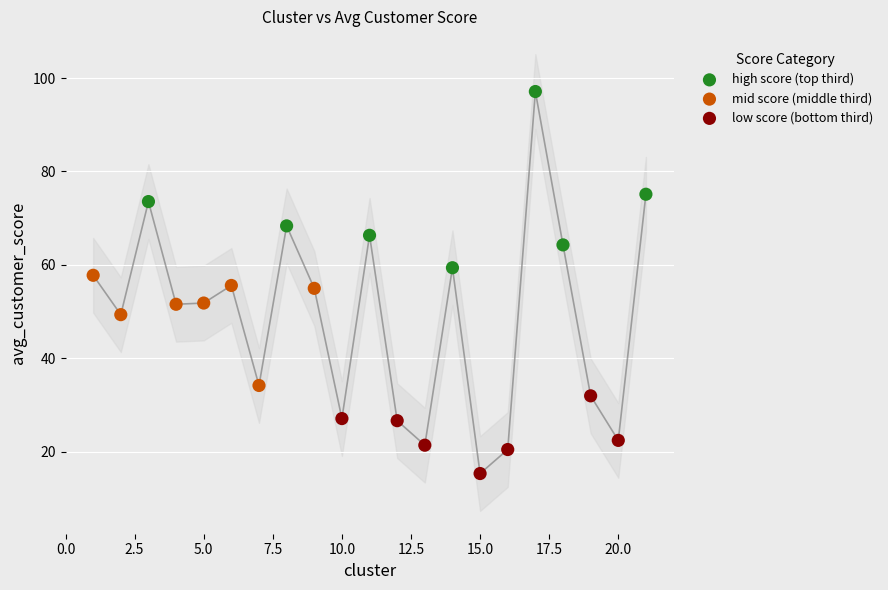

Which series contains the highest Y value?

high score (top third)